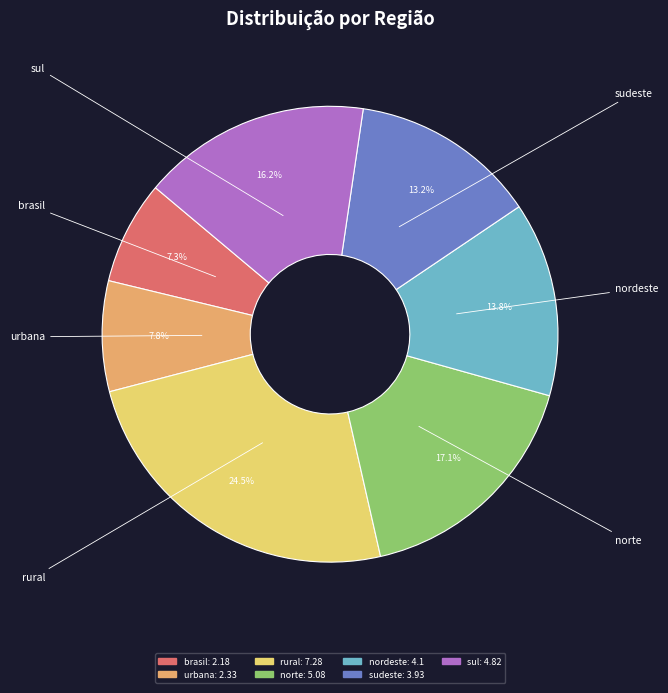

How many segments does this pie chart have?

7